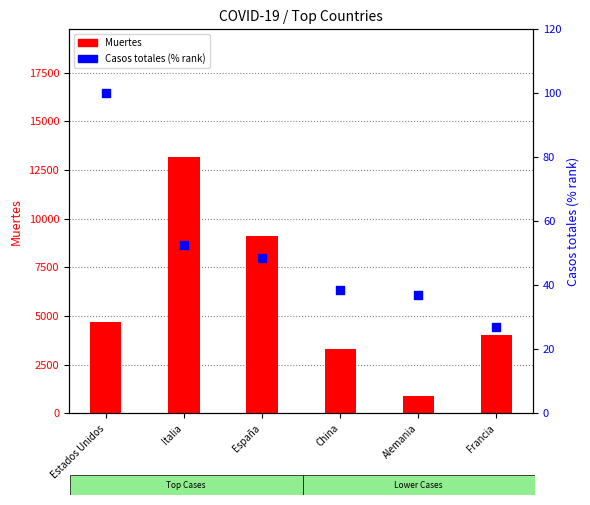

Which series contains the highest Y value?

Muertes